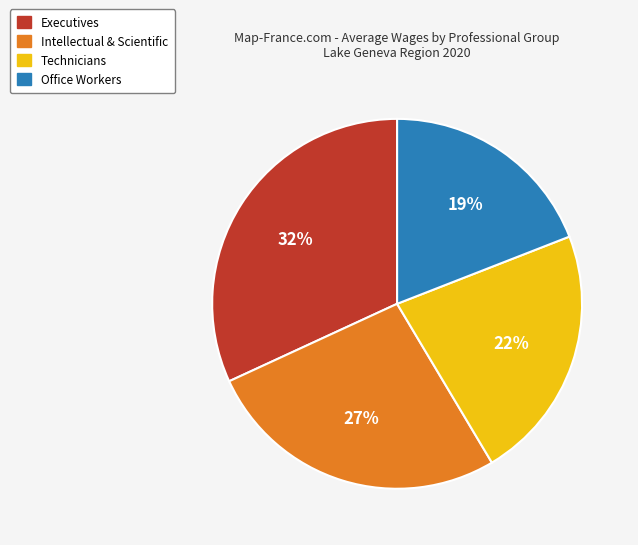

To the nearest percent, what is the difference between the largest and smallest slice percentages?

13%